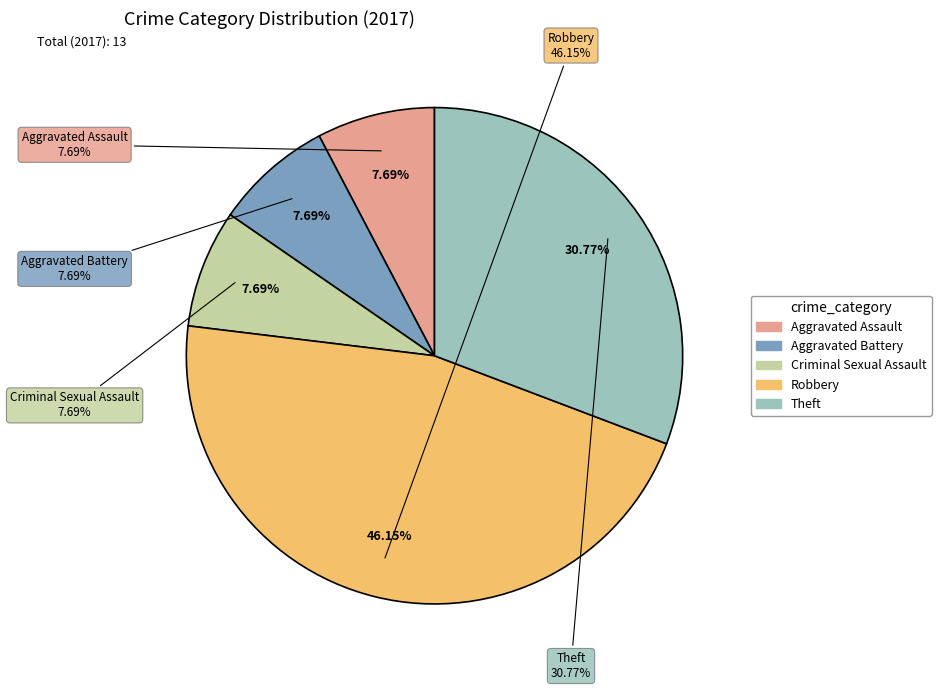

Which slice is the smallest?

Aggravated Assault